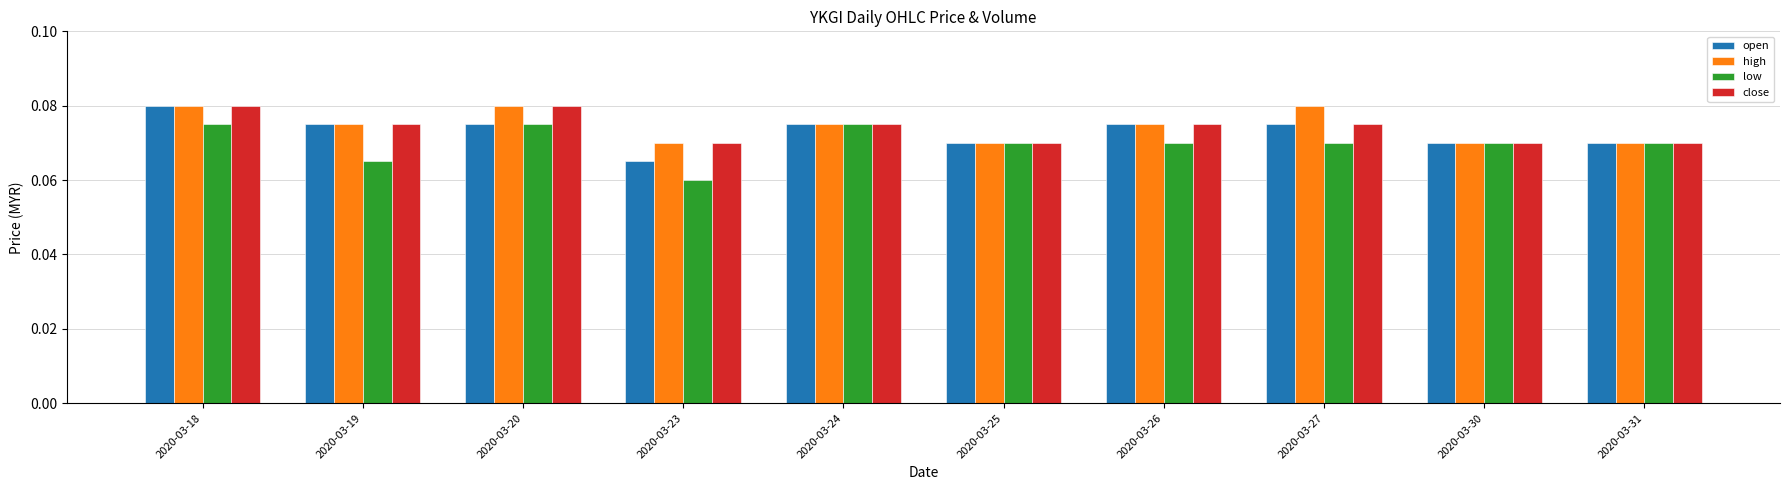

Count the number of data series in this chart.

4